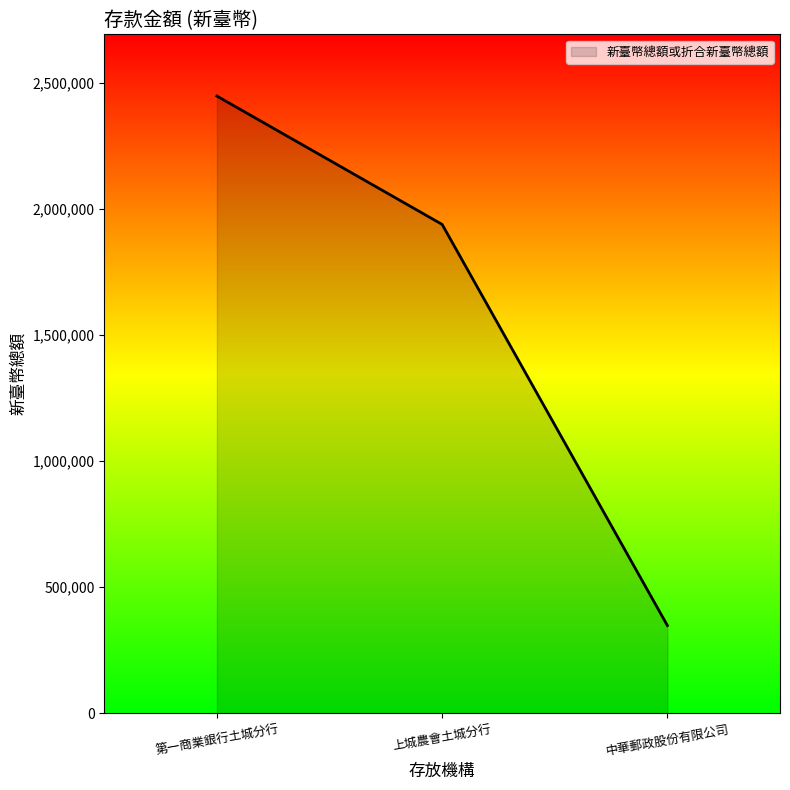

Rank the categories by value from highest to lowest.

第一商業銀行土城分行, 上城農會土城分行, 中華郵政股份有限公司